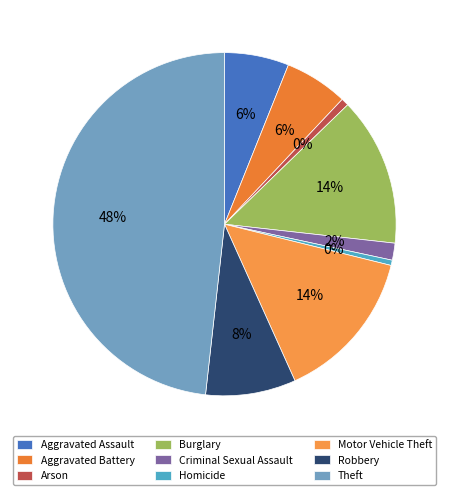

The Criminal Sexual Assault slice represents 16% of the pie. True or false?

False